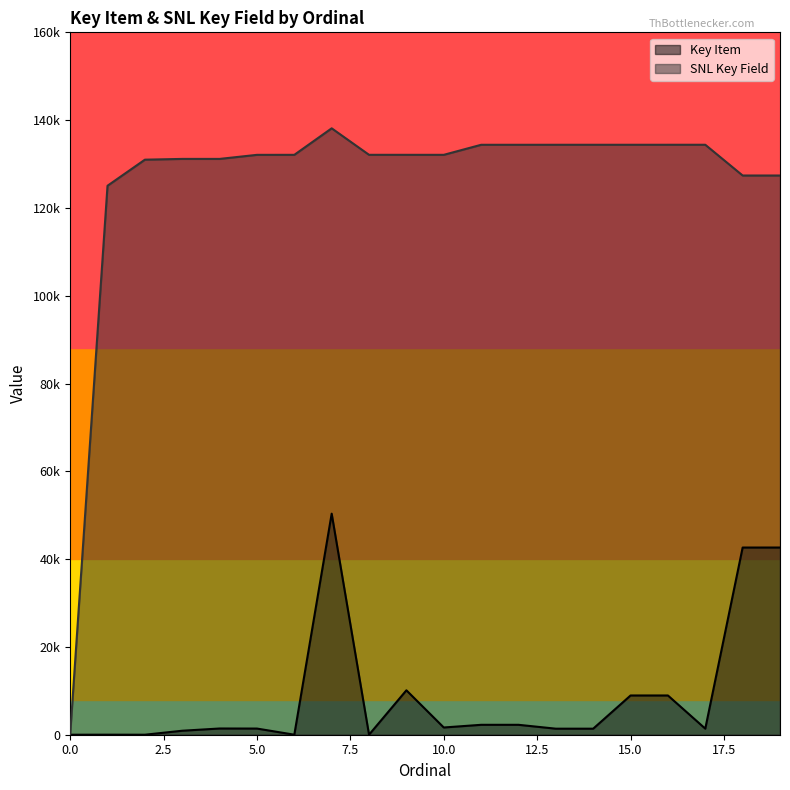

List the series in order of their overall mean, lowest first.

Key Item, SNL Key Field